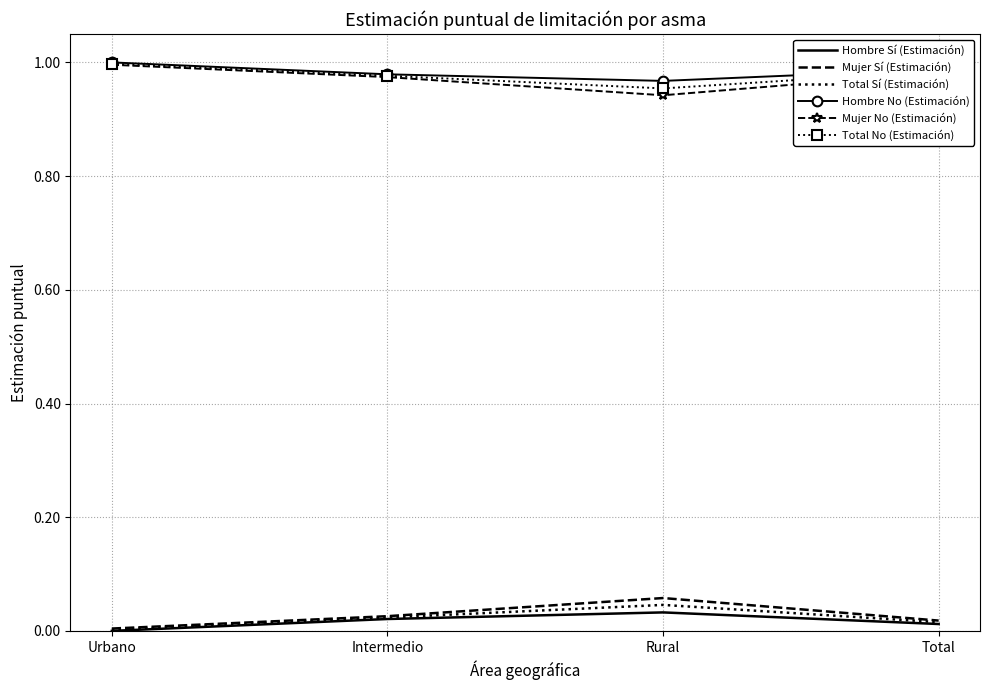

List the labels in order of Hombre No (Estimación) value, smallest first.

Rural, Intermedio, Total, Urbano